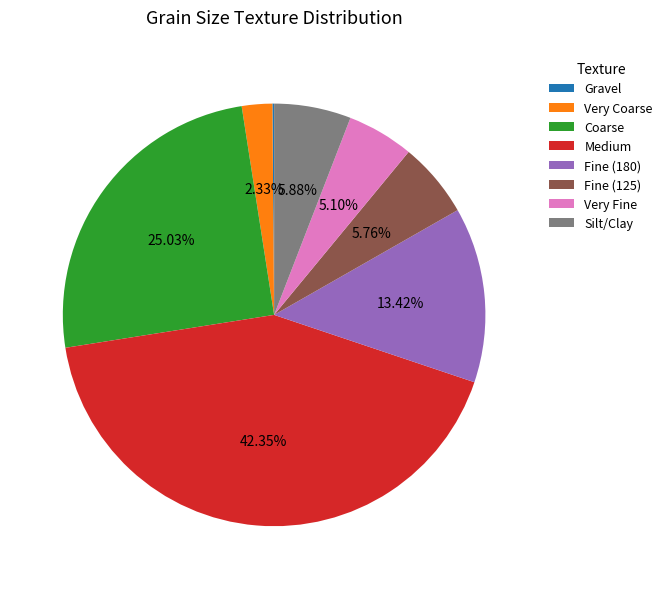

Is there any slice that represents more than half of the pie?

No